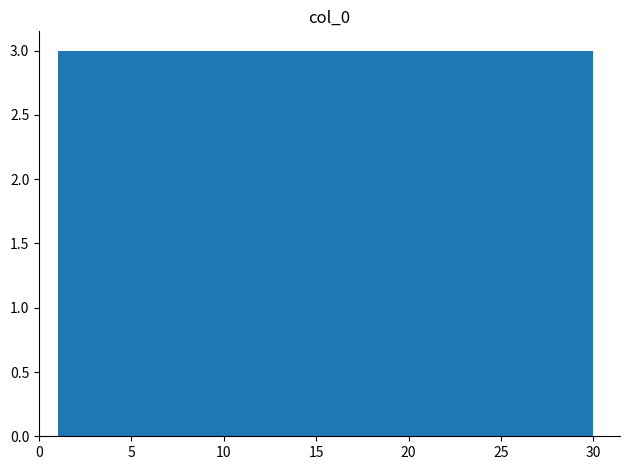

Reading left to right, list every bar in this chart as the range it spans on the x-axis followed by its height. Neither the bar edges nor the heights are printed on the chart, so give them approximately, as read against the axes.

1.0 to 3.9: 3
3.9 to 6.8: 3
6.8 to 9.7: 3
9.7 to 12.6: 3
12.6 to 15.5: 3
15.5 to 18.4: 3
18.4 to 21.3: 3
21.3 to 24.2: 3
24.2 to 27.1: 3
27.1 to 30.0: 3